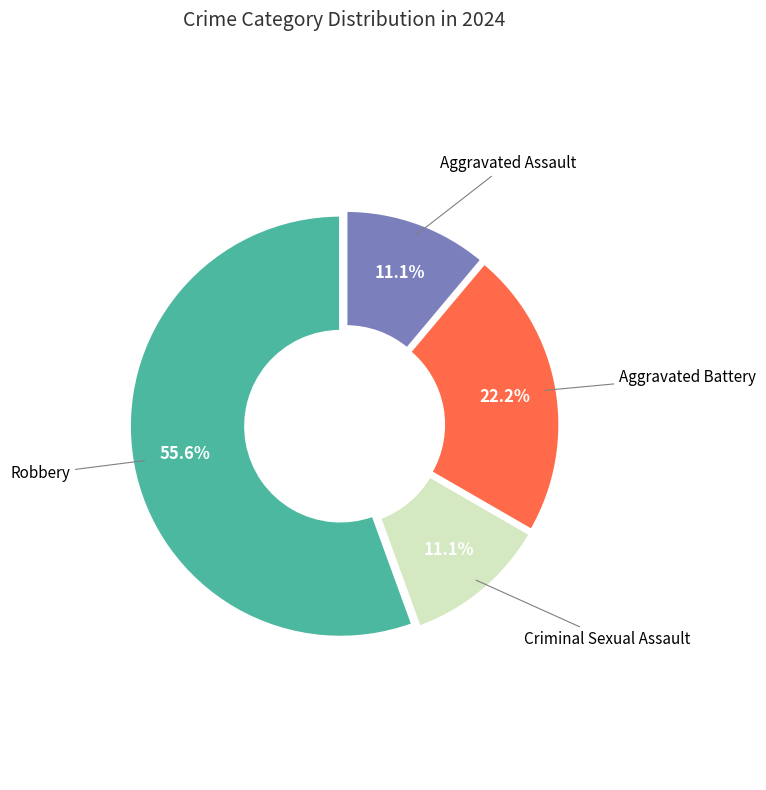

To the nearest percent, what percentage of the pie is Aggravated Battery?

22%